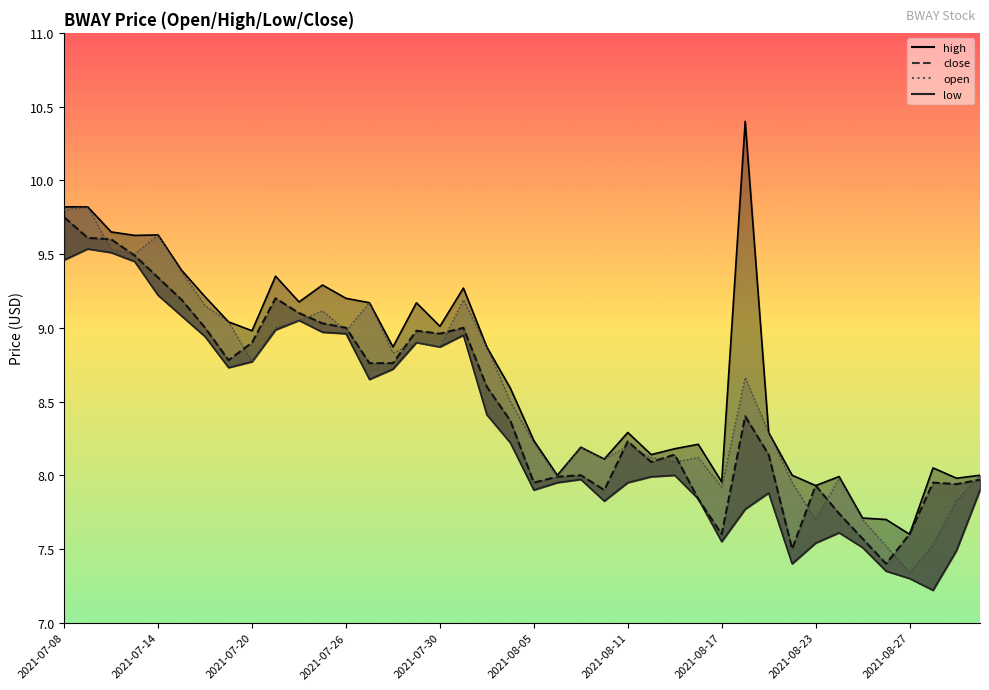

Is it true that low equals 7.2 at 37?

True